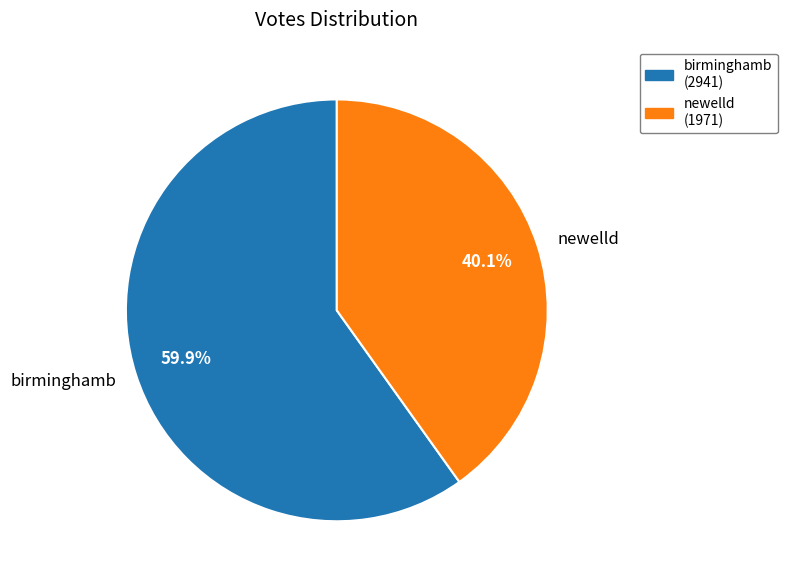

How many slices are in this pie chart?

2